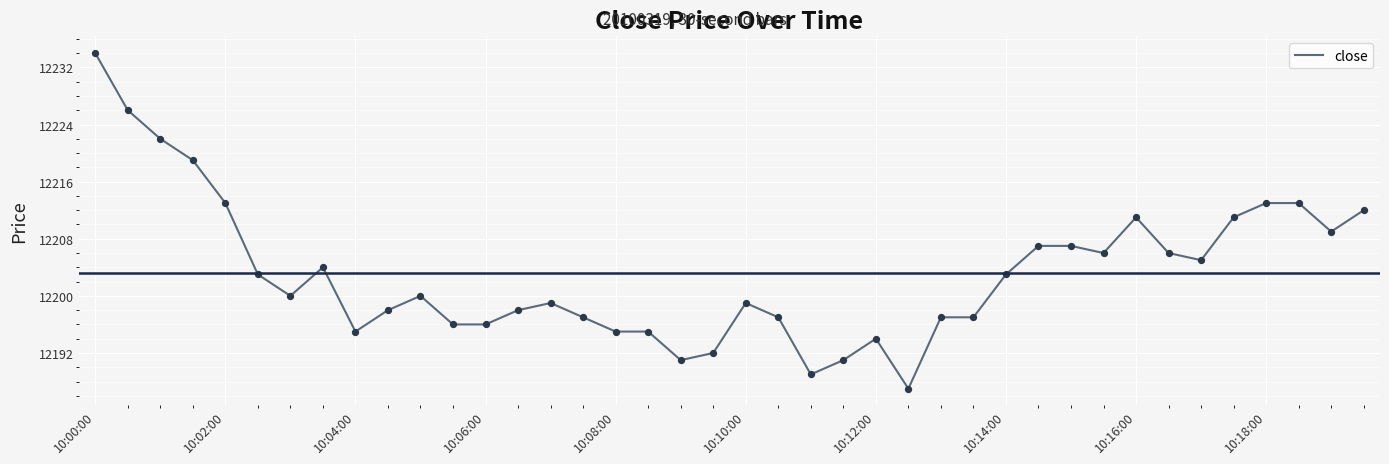

What is the greatest value displayed?

12234